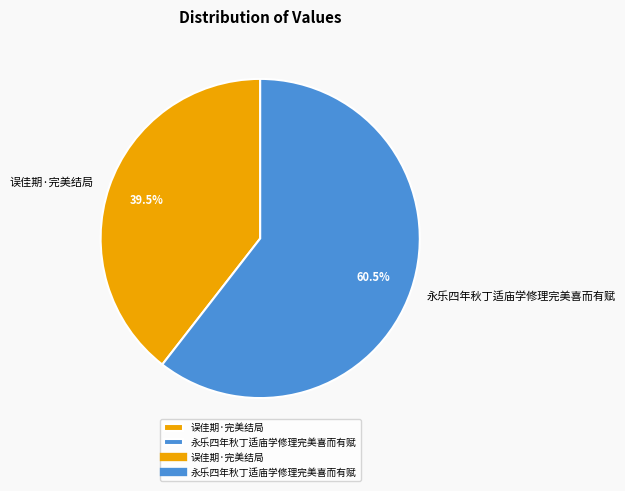

What portion of the pie excludes 永乐四年秋丁适庙学修理完美喜而有赋?

39.5%